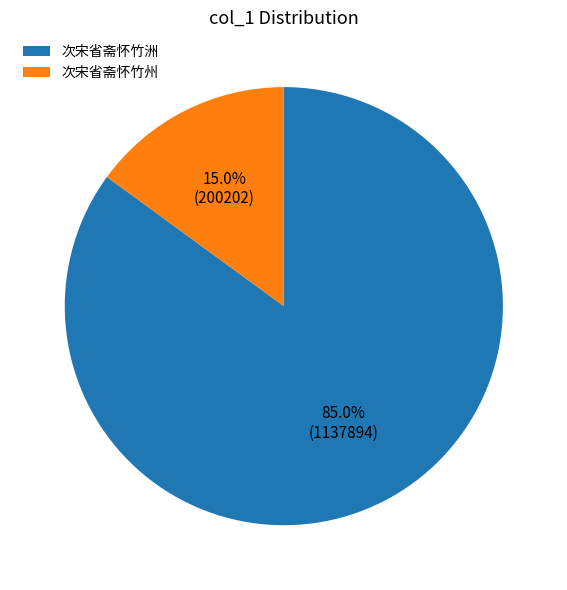

To the nearest percent, what is the combined percentage of 次宋省斋怀竹州 and 次宋省斋怀竹洲?

100%